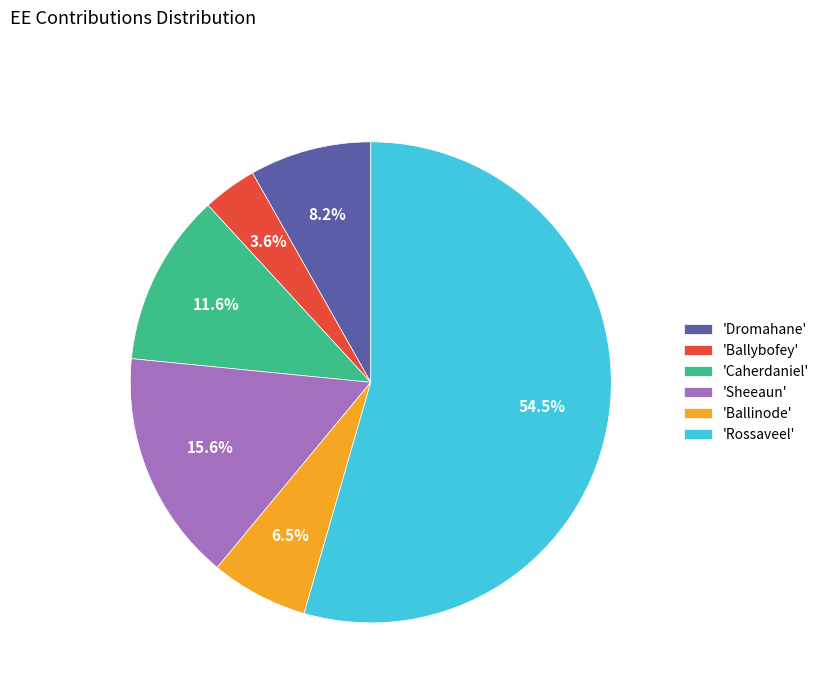

Count the number of slices in the pie.

6